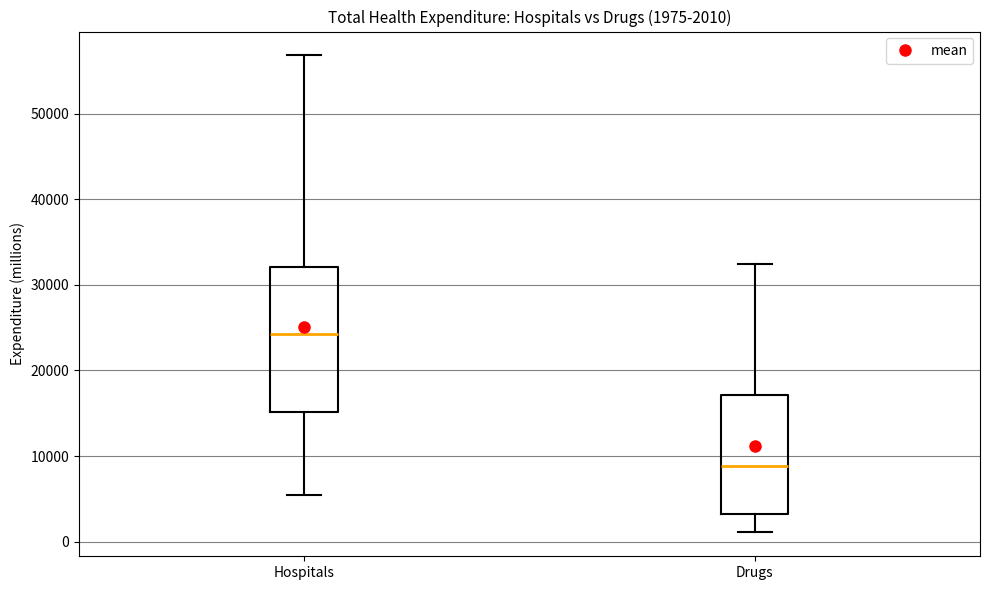

Comparing the boxes themselves (not the whiskers), which one is the tallest?

Hospitals